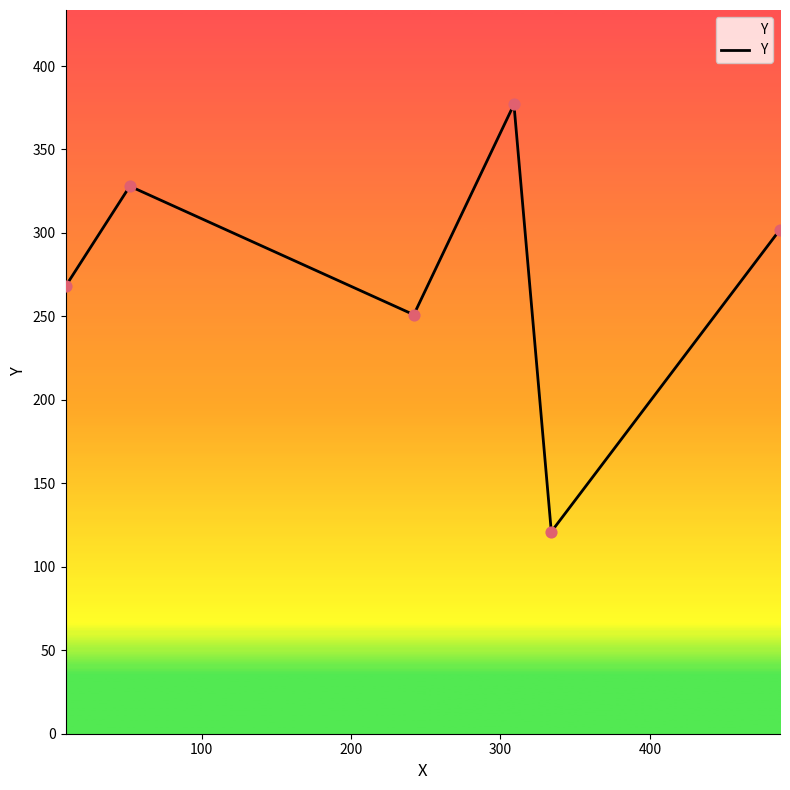

What is the difference between the maximum and minimum values?

256